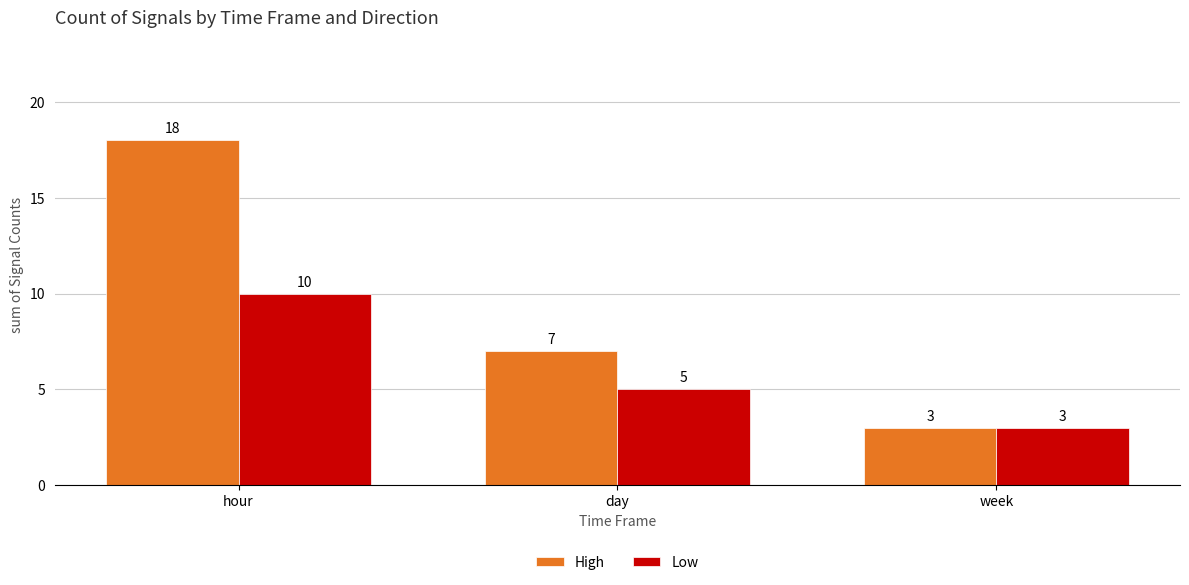

What is the difference between the Low values at week and day?

2